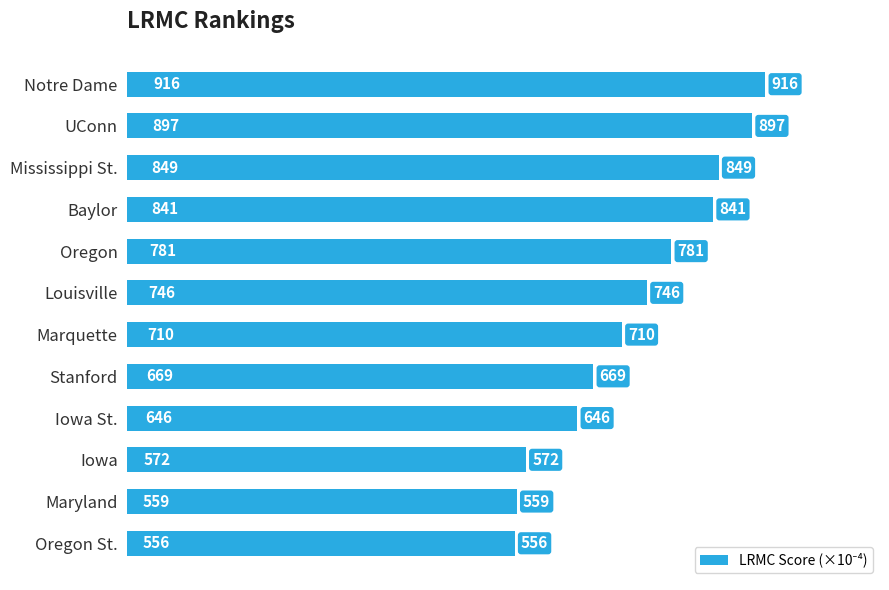

The chart shows a value of 841 at Baylor. True or false?

True